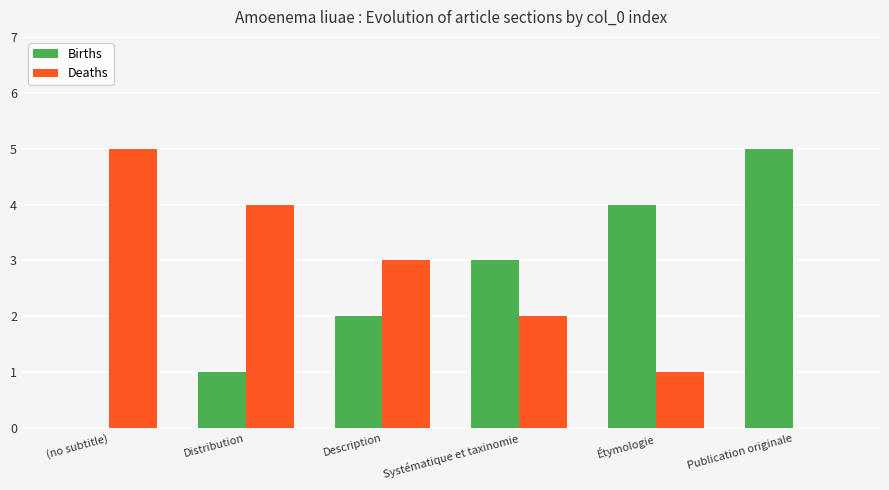

Reading left to right, transcribe all the data shown in this chart.

Births: 0	1	2	3	4	5
Deaths: 5	4	3	2	1	0